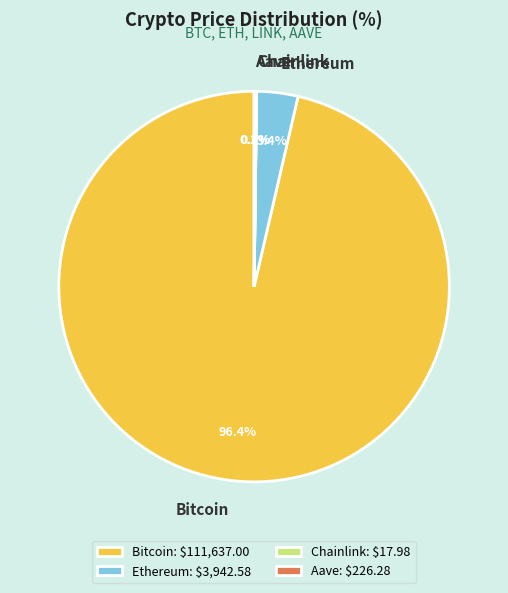

Which has a higher value, Bitcoin or Ethereum?

Bitcoin